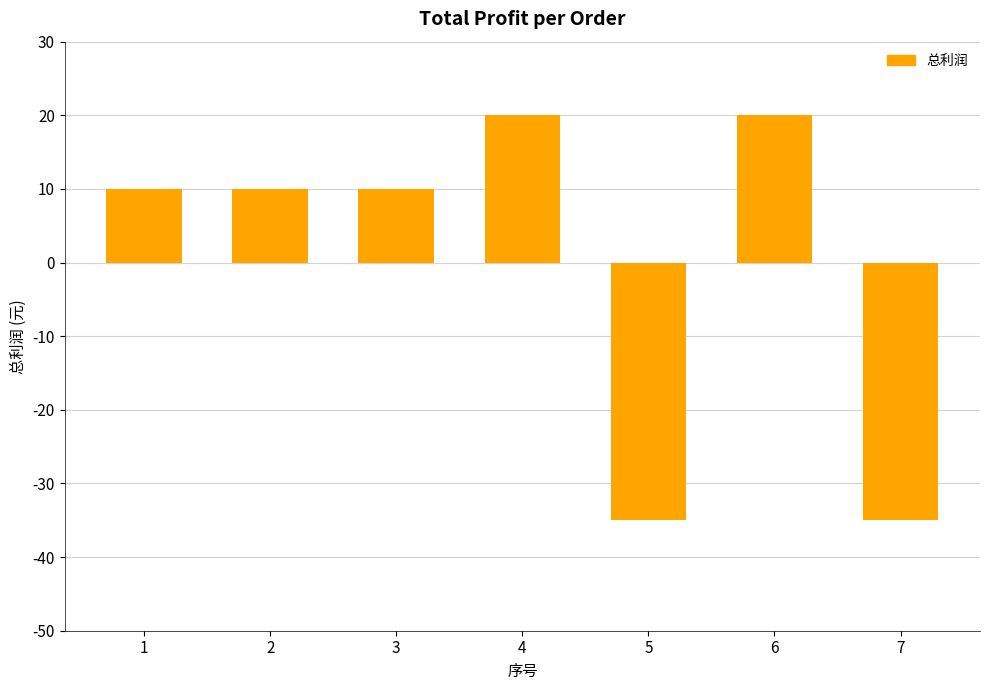

Reading left to right, extract all data points from this chart.

10	10	10	20	-35	20	-35